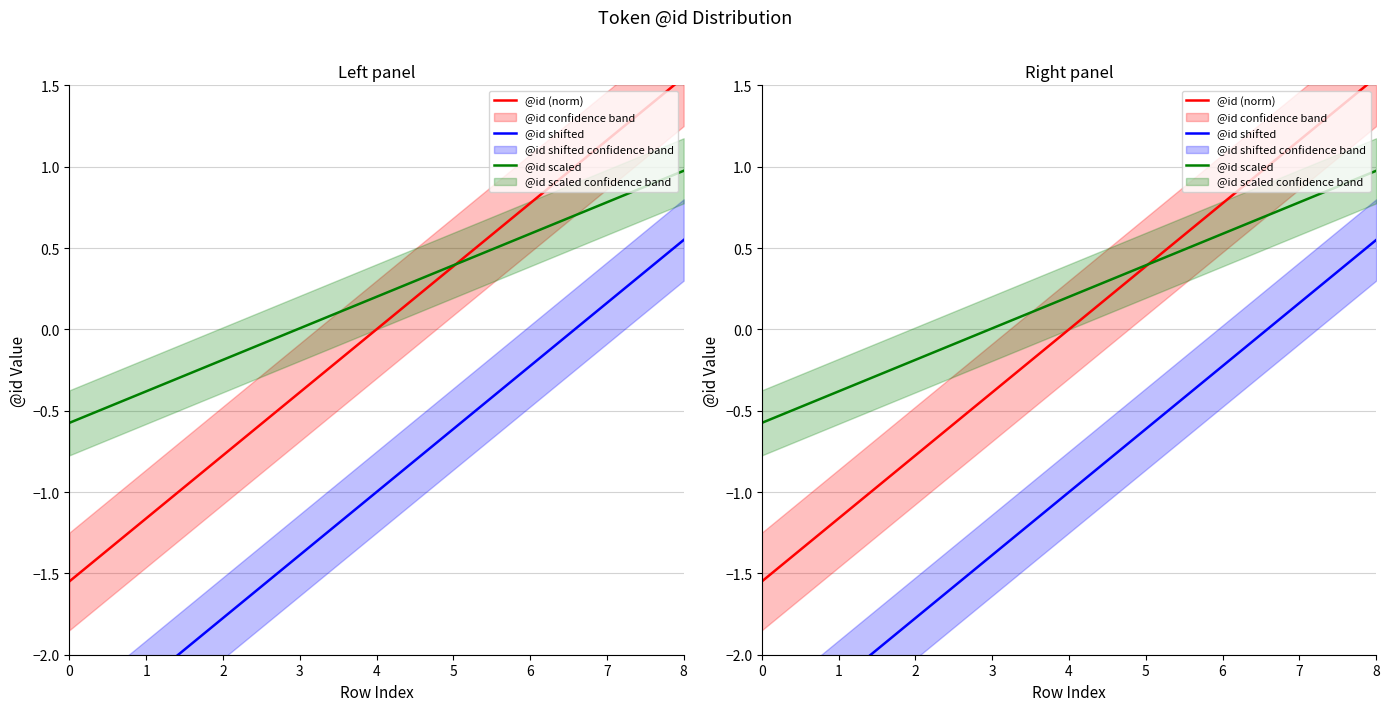

What is the value of the @id scaled point at the 3rd from the left?

-0.2